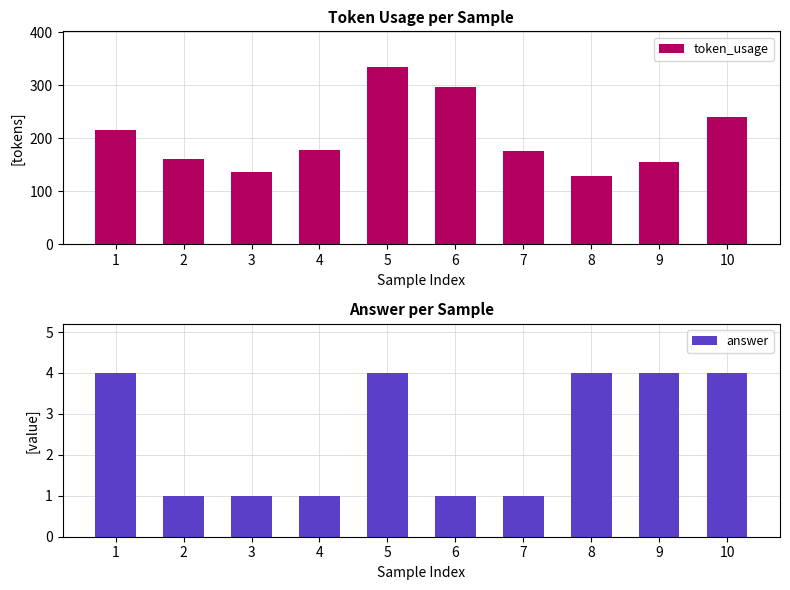

Which series has the largest total across all categories?

token_usage